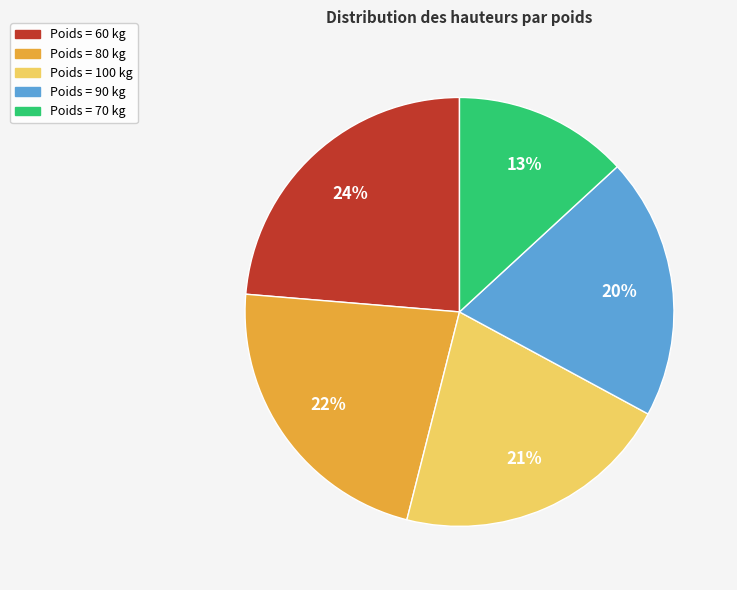

Does any single category account for the majority?

No